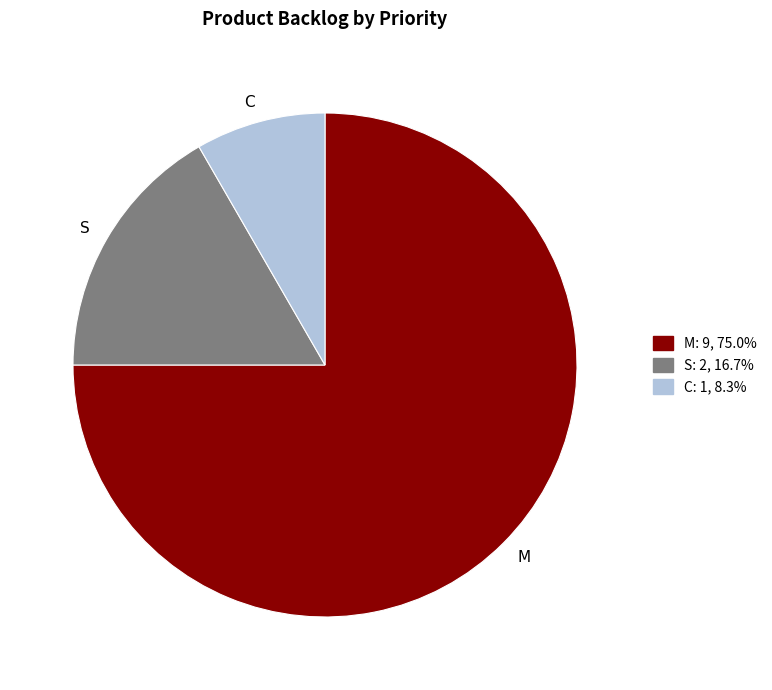

Combined, do S and M account for over 50%?

Yes